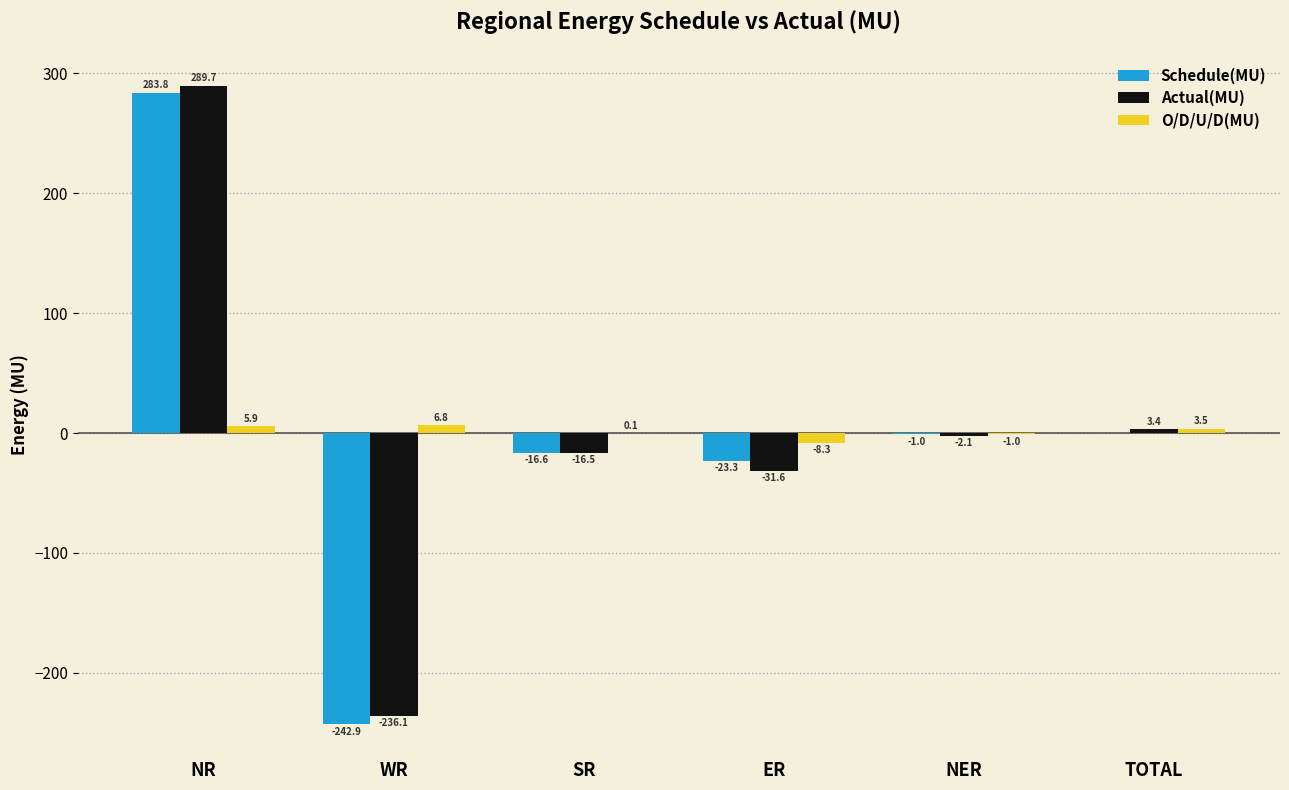

Are the bars horizontal?

No